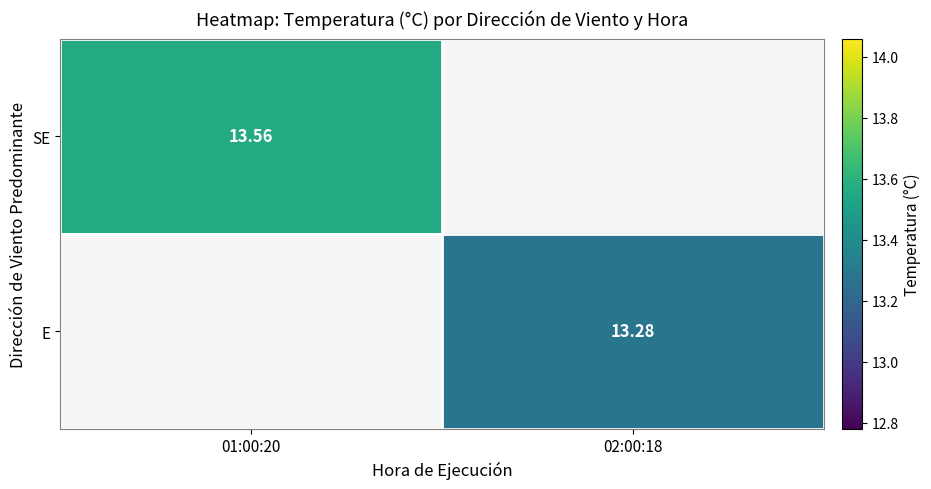

How many distinct data groups are displayed?

2